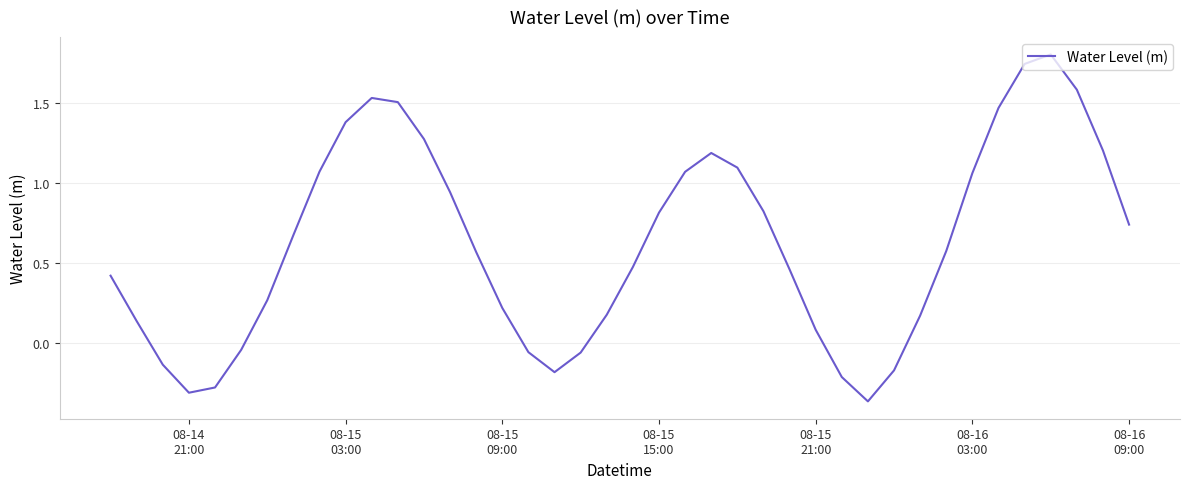

How many negative values are there?

10